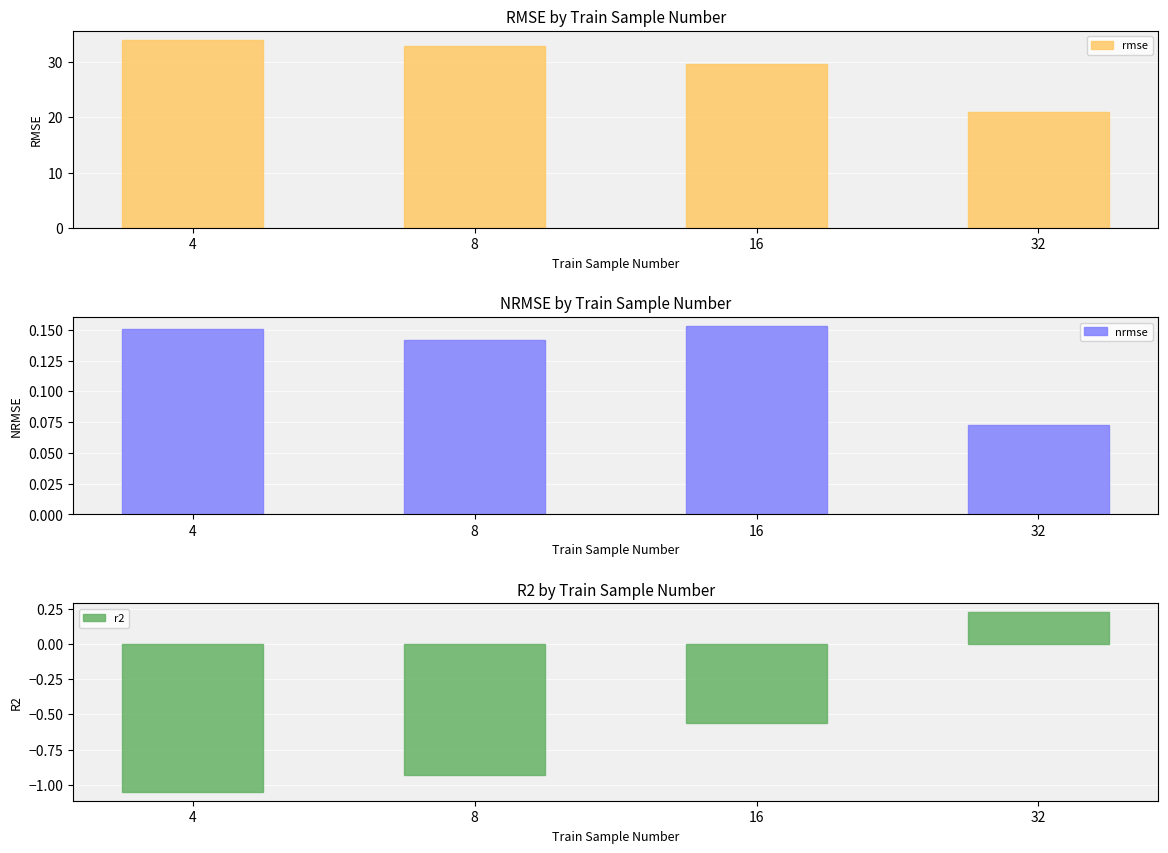

Between 16 and 32, which is larger?

16